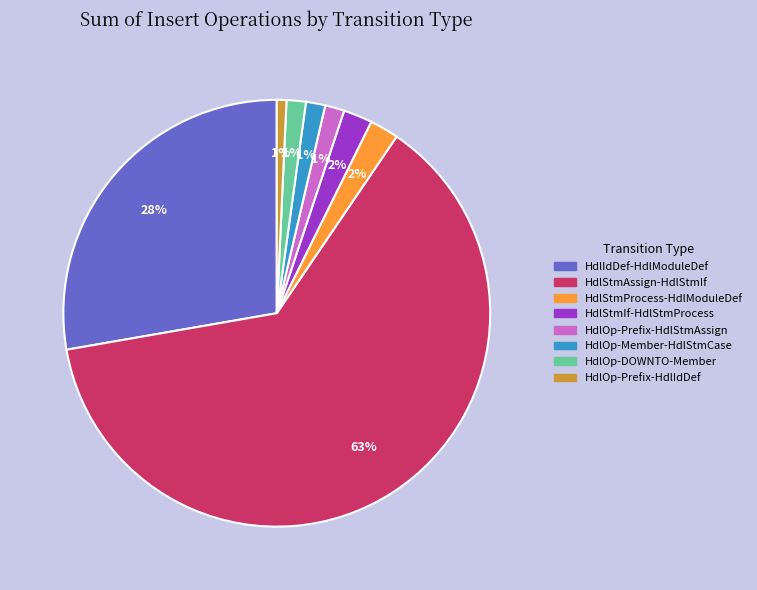

How many segments does this pie chart have?

8